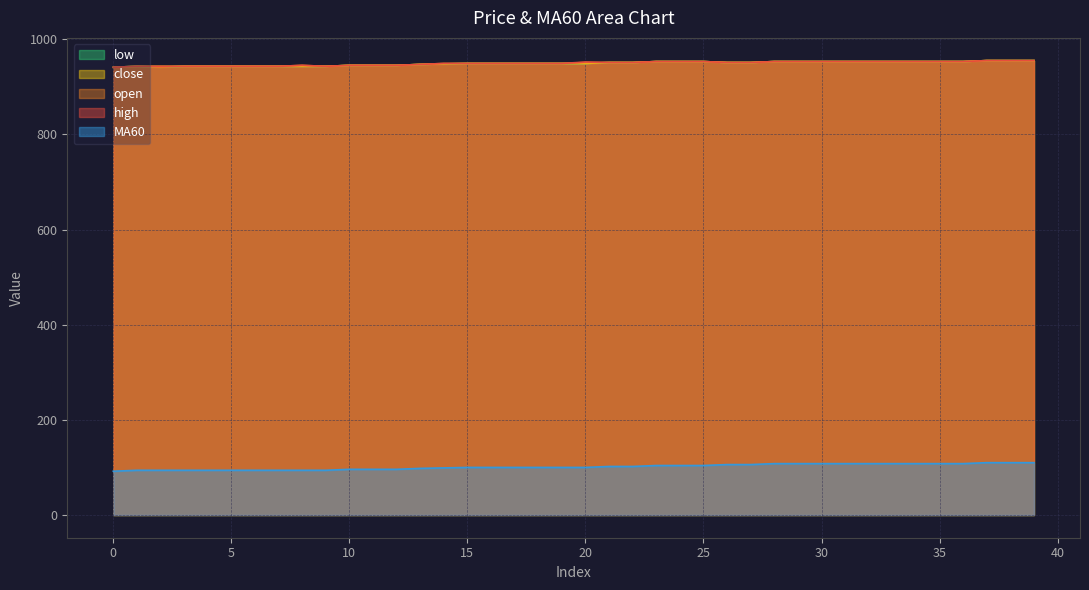

In low, how many points are higher than both neighbors (excluding endpoints)?

1